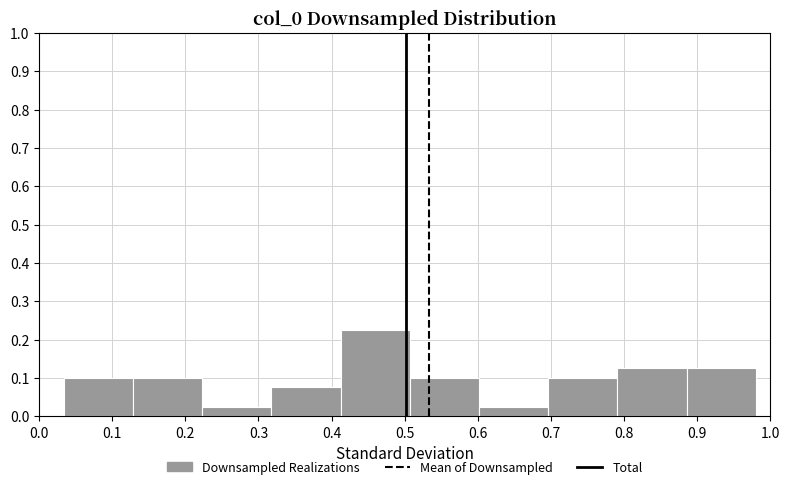

Over which range of the x-axis is the bar tallest?

0.41 to 0.51